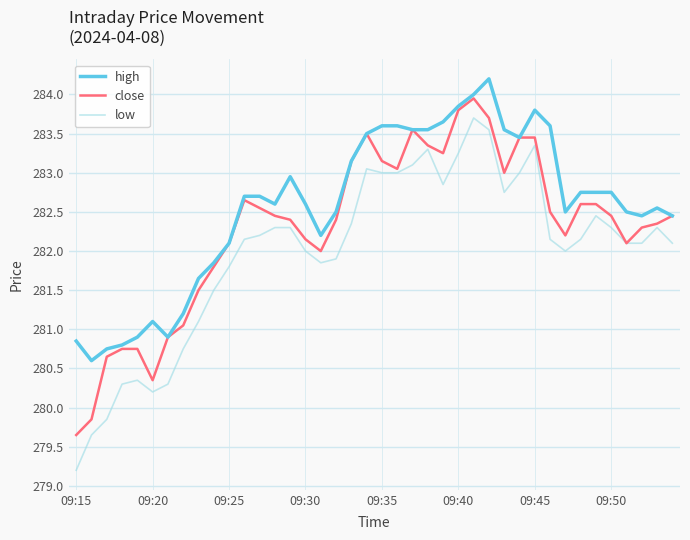

What is the minimum value shown in the chart?

279.2